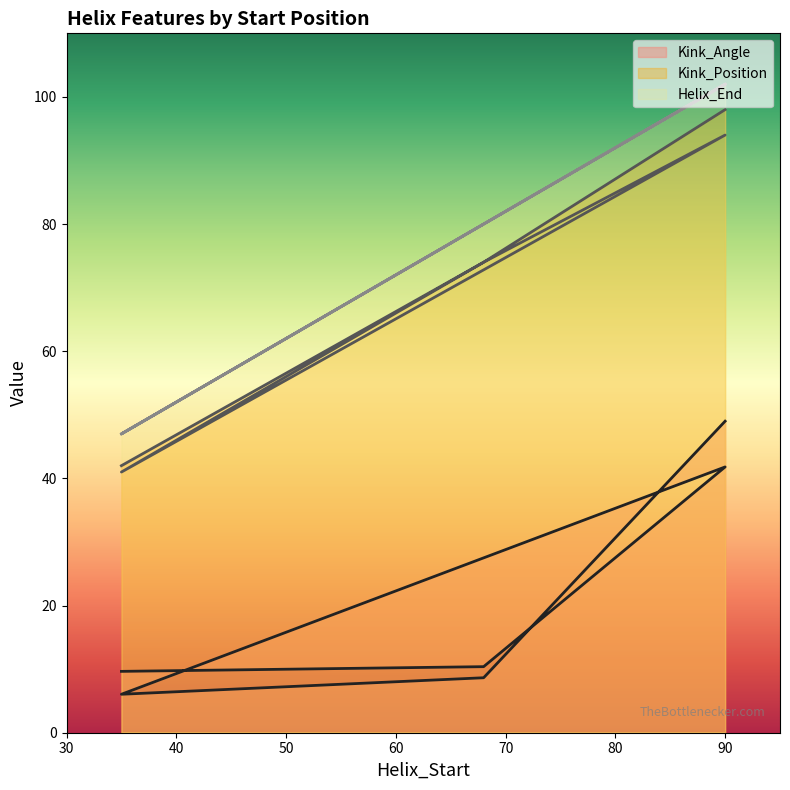

At which category is the sum across all series the highest?

90